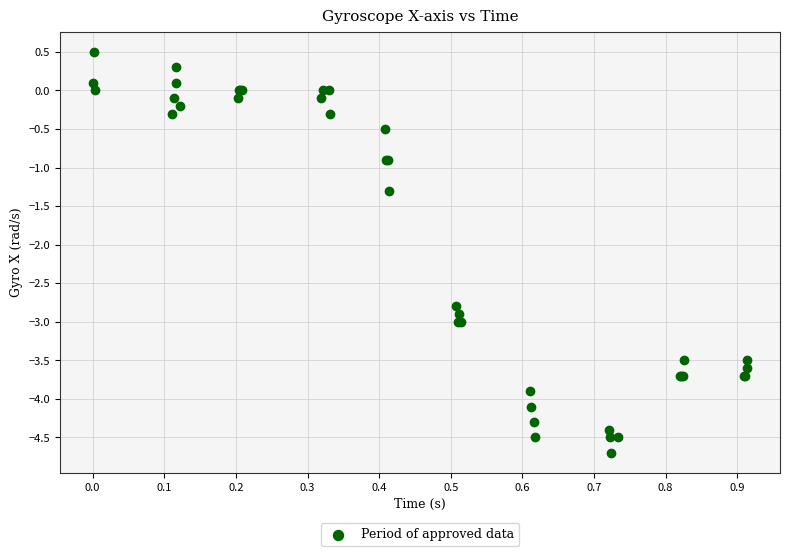

What Y value in the scatter plot is closest to -2?

-1.3